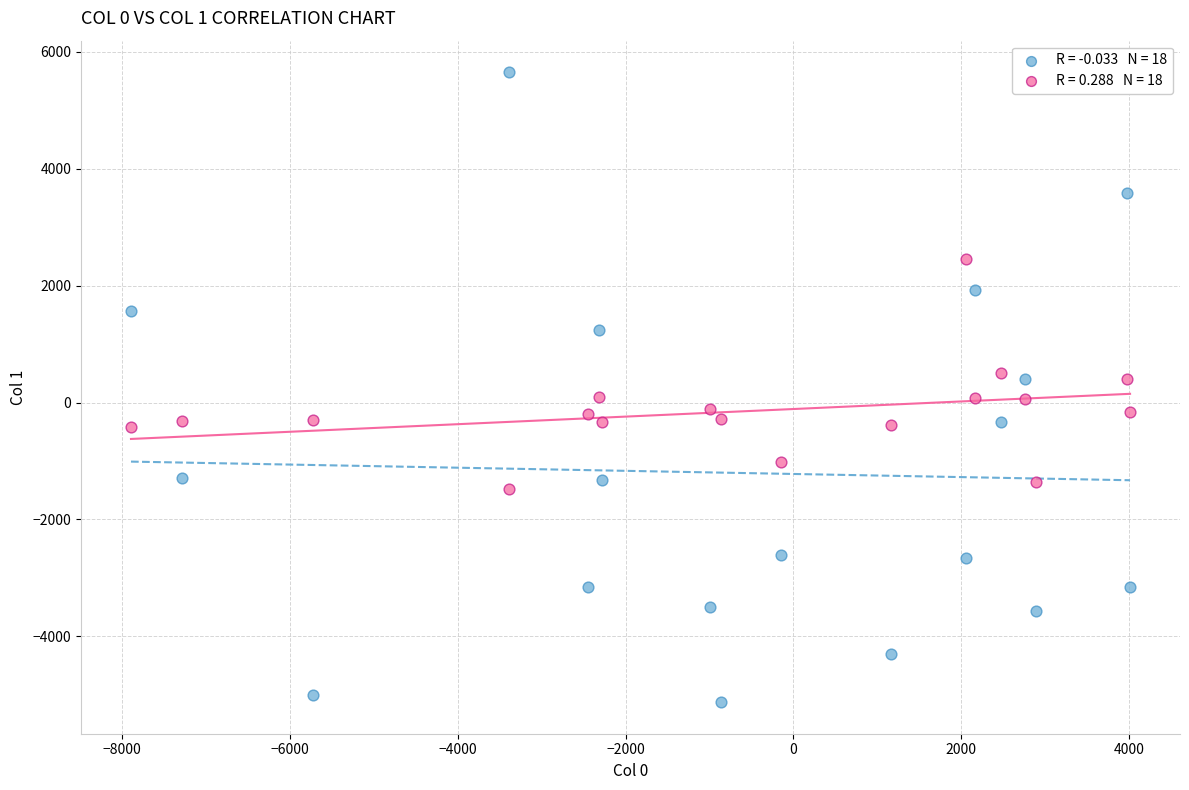

Across all data points, what is the range of X values (max minus min)?

11903.1